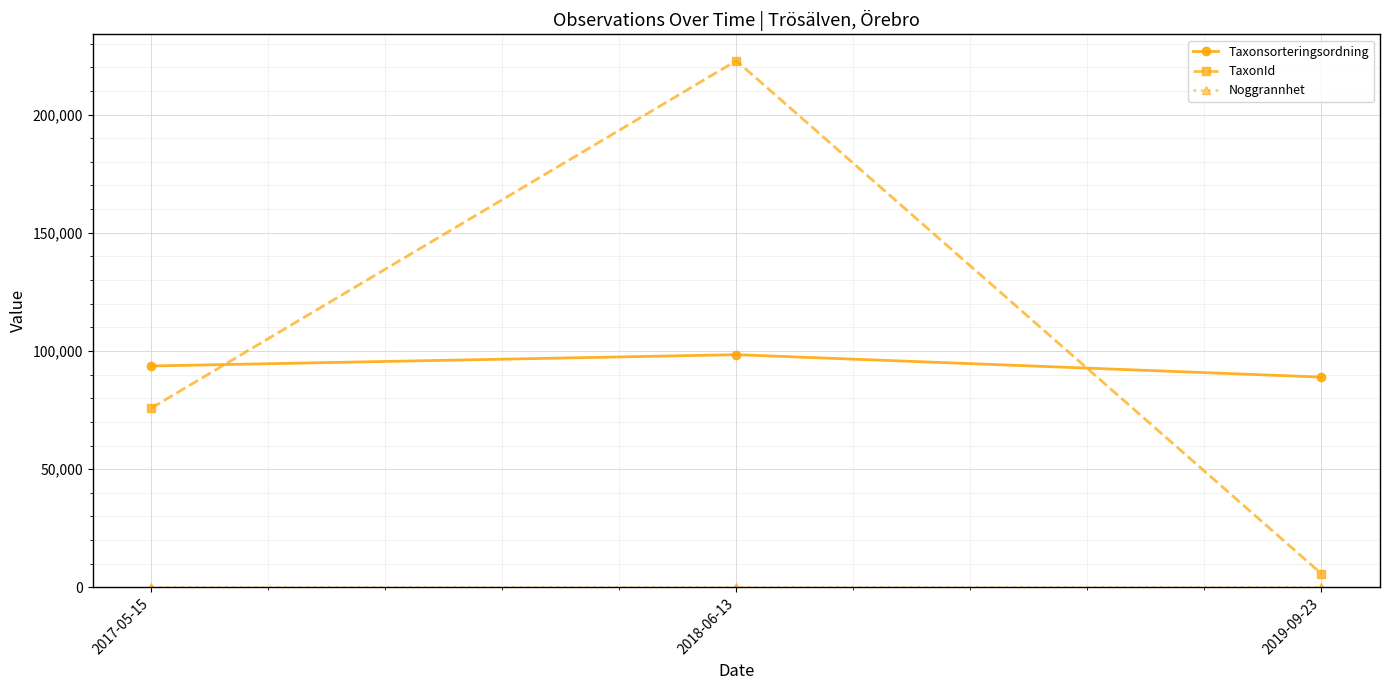

What is the lowest value of the TaxonId series?

5749